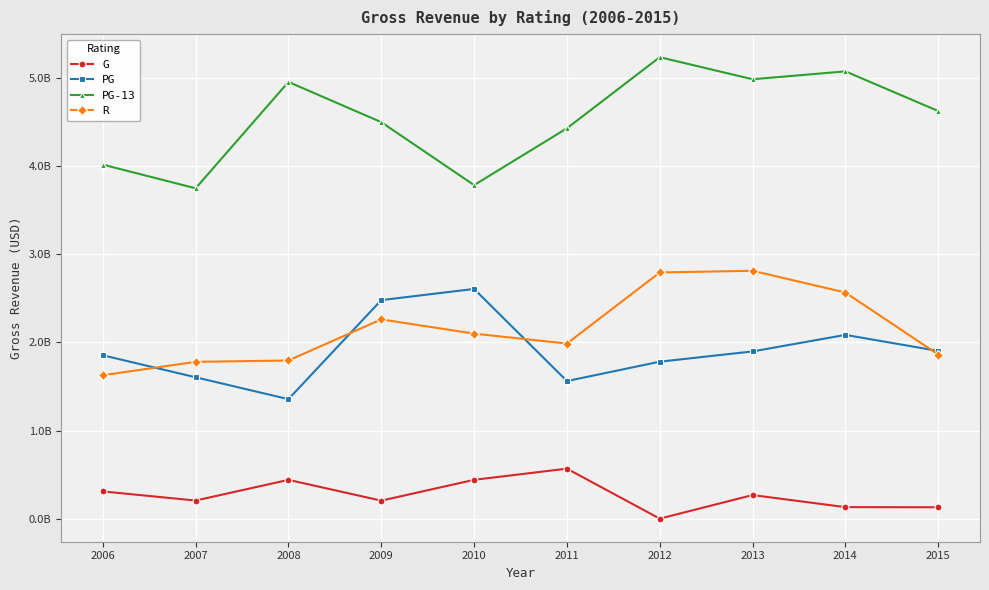

What is the lowest value of the G series?

1064277